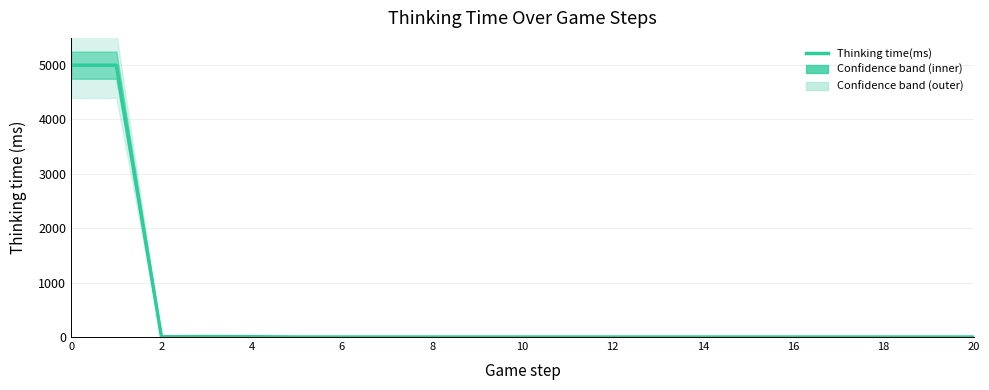

The chart shows a value of 13 at 6. True or false?

False